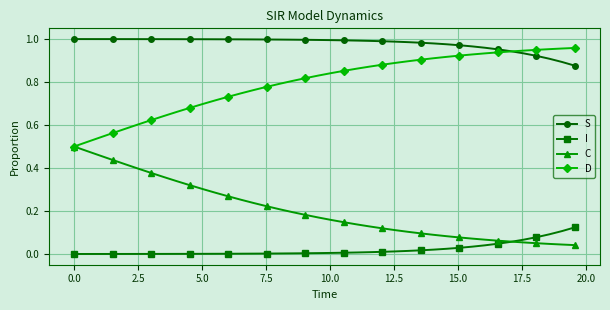

What is the sum of all C values?

8.2